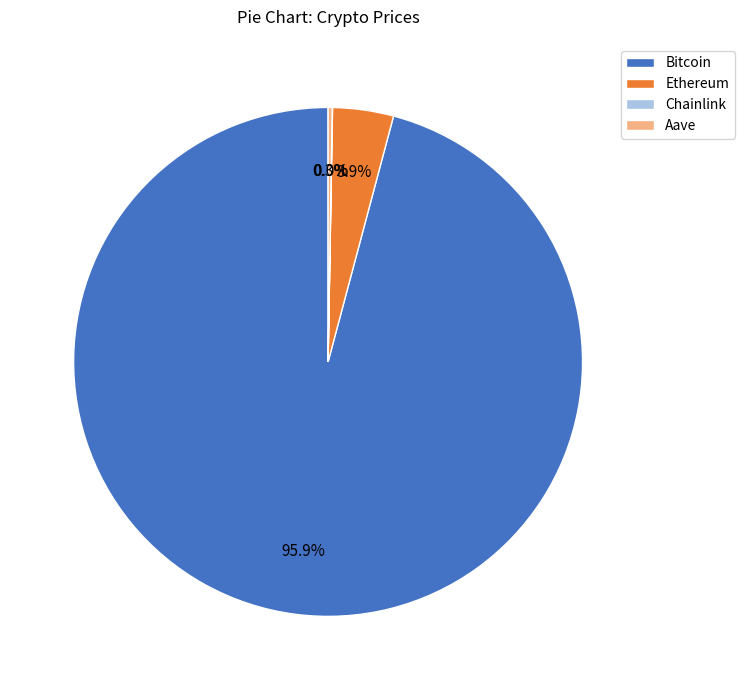

Between Bitcoin and Ethereum, which is larger?

Bitcoin